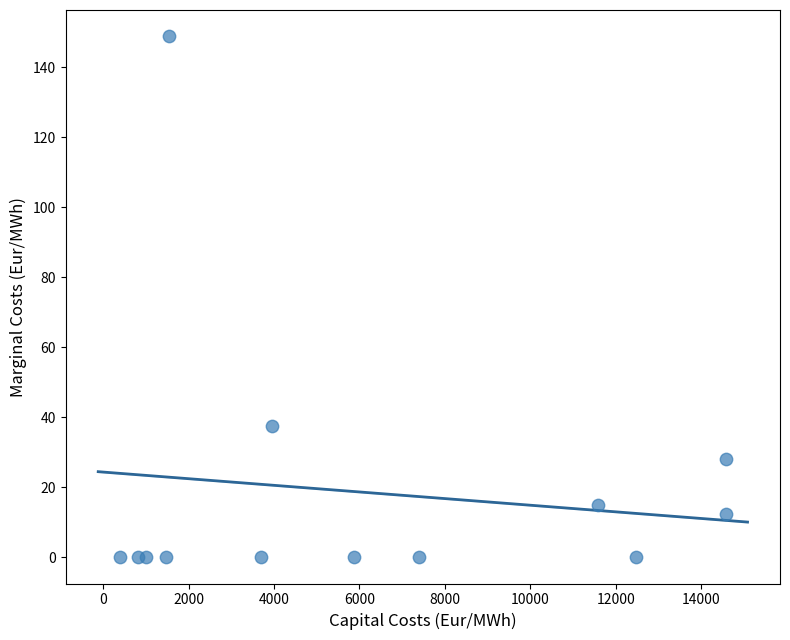

What Y value in the scatter plot is closest to 74?

37.5